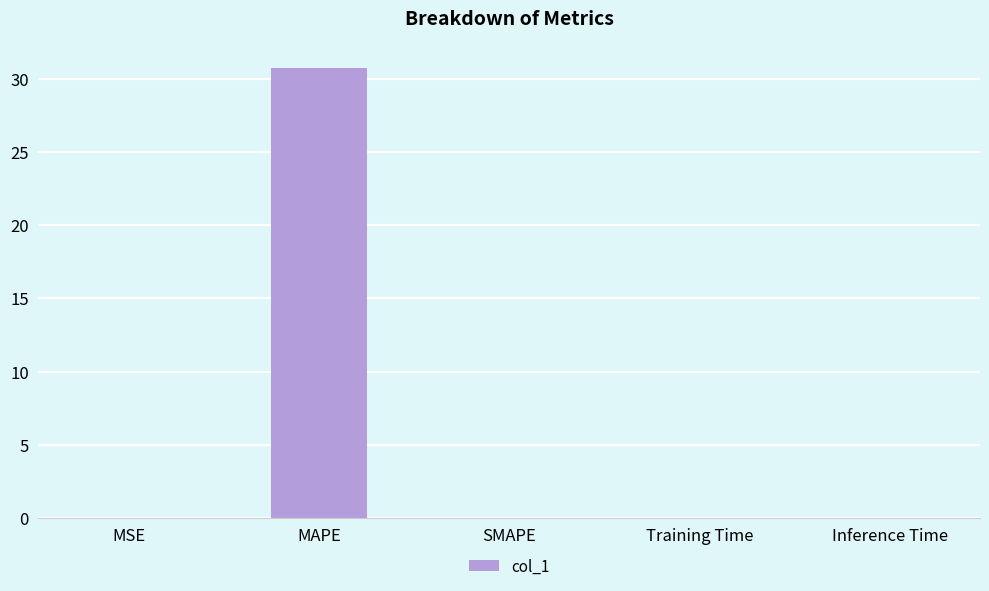

True or false: the data shows 0.0 at Inference Time.

True